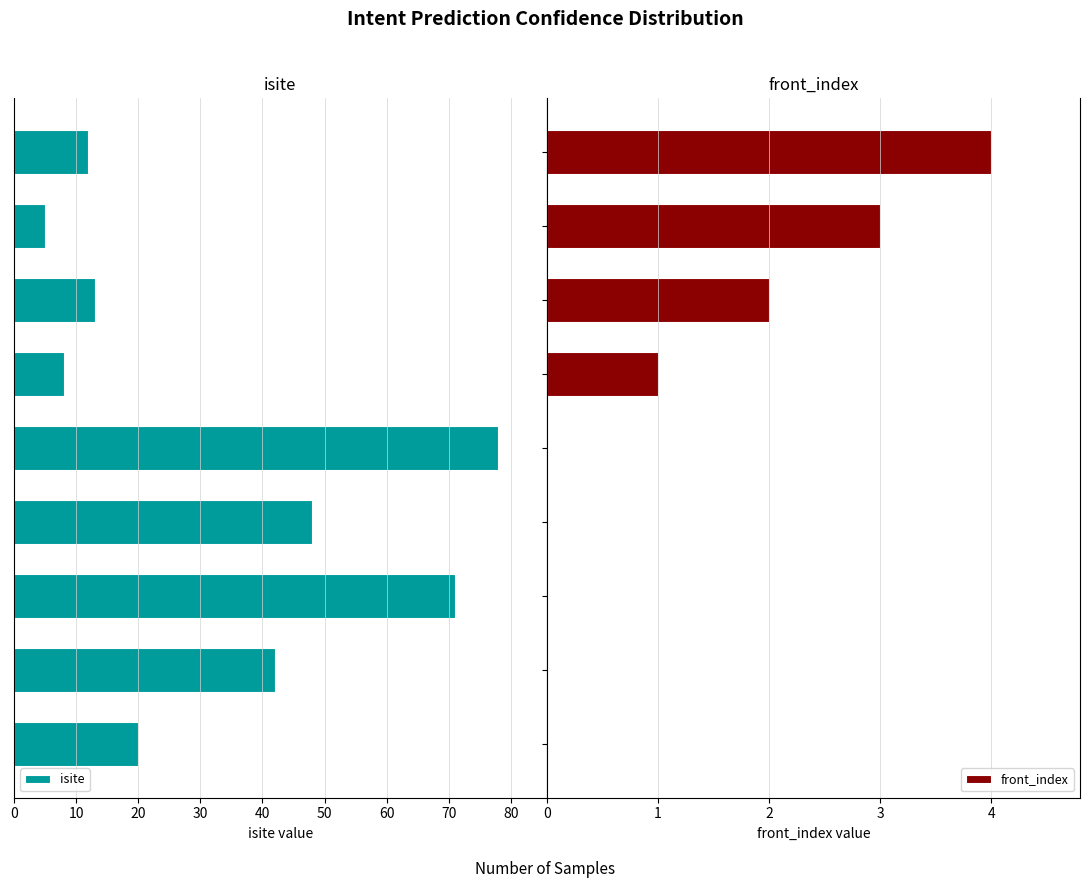

Reading left to right, extract all data points from this chart.

isite: 0=20	10=42	20=71	30=48	40=78	50=8	60=13	70=5	80=12
front_index: 0=0	10=0	20=0	30=0	40=0	50=1	60=2	70=3	80=4